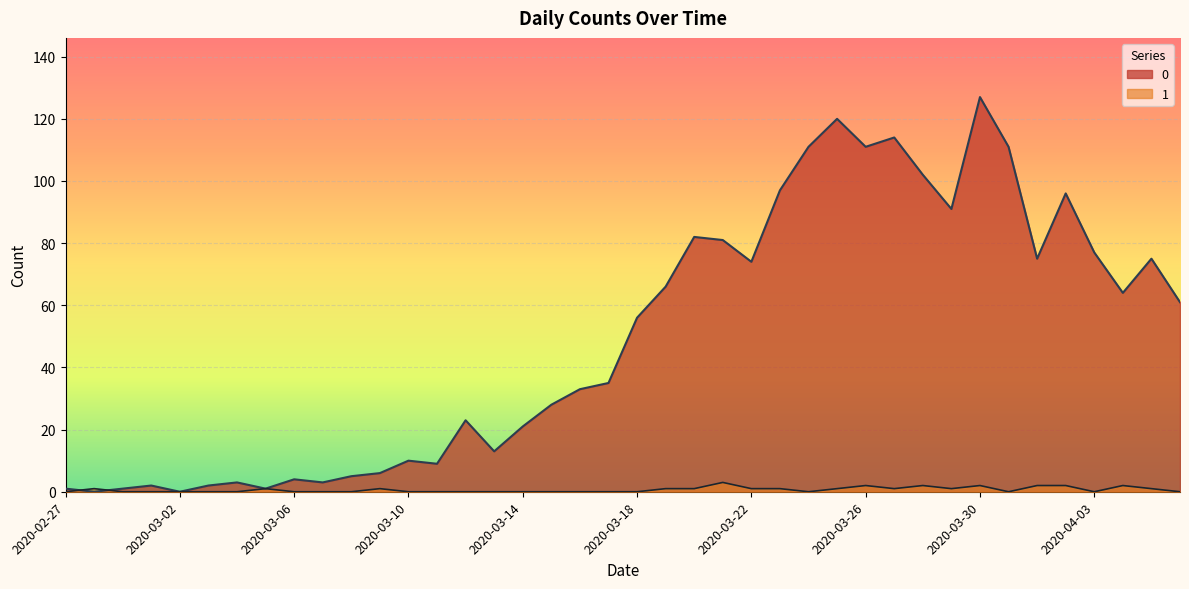

How many lines are shown in the chart?

2